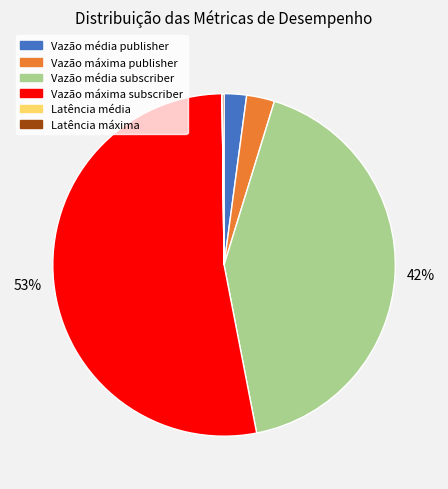

To the nearest percent, what portion does Vazão máxima publisher represent?

3%